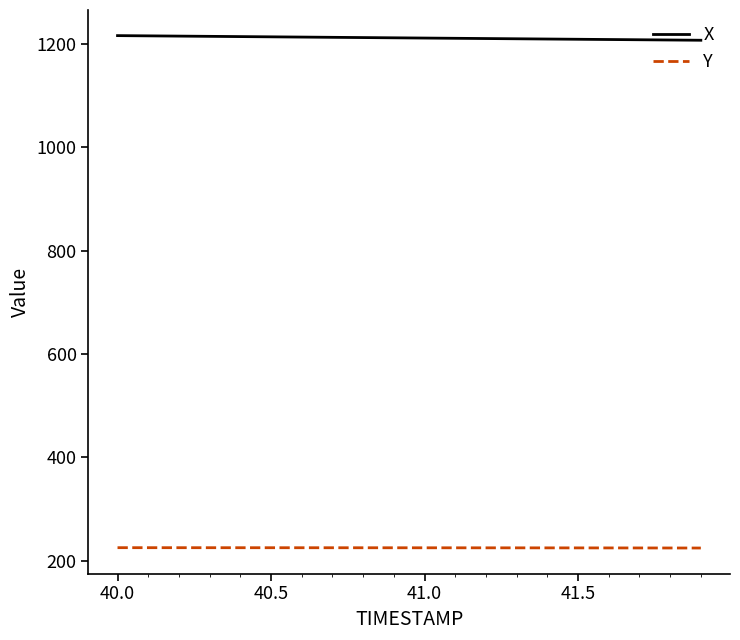

Rank the series by their average value, from highest to lowest.

X, Y